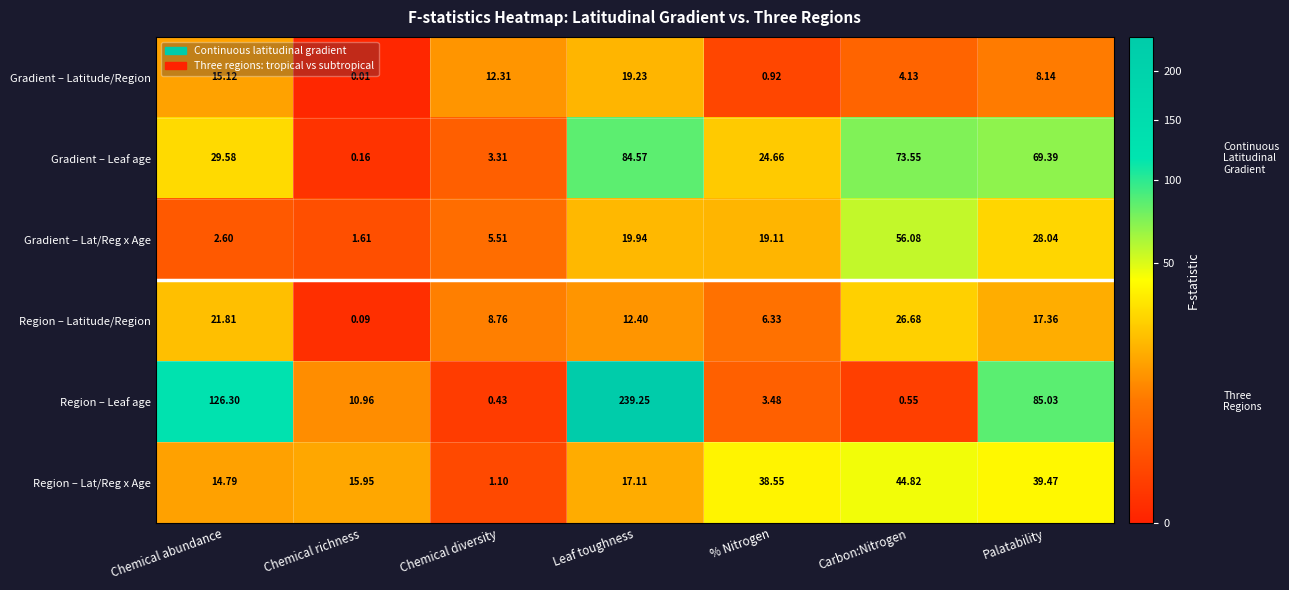

Between Chemical diversity and Palatability, which series saw the biggest shift?

Region – Leaf age